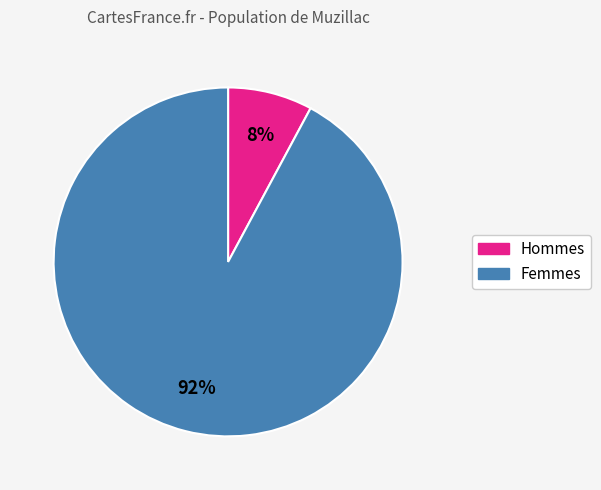

To the nearest percent, what is the average slice percentage?

50%